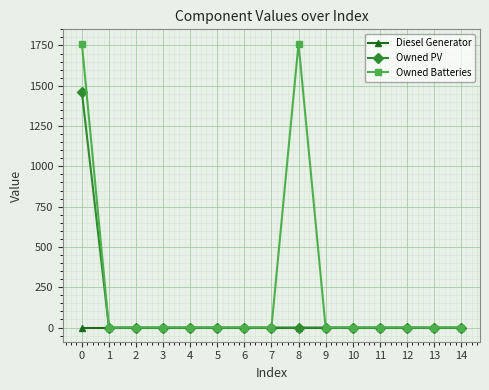

What is the maximum value shown in the chart?

1762